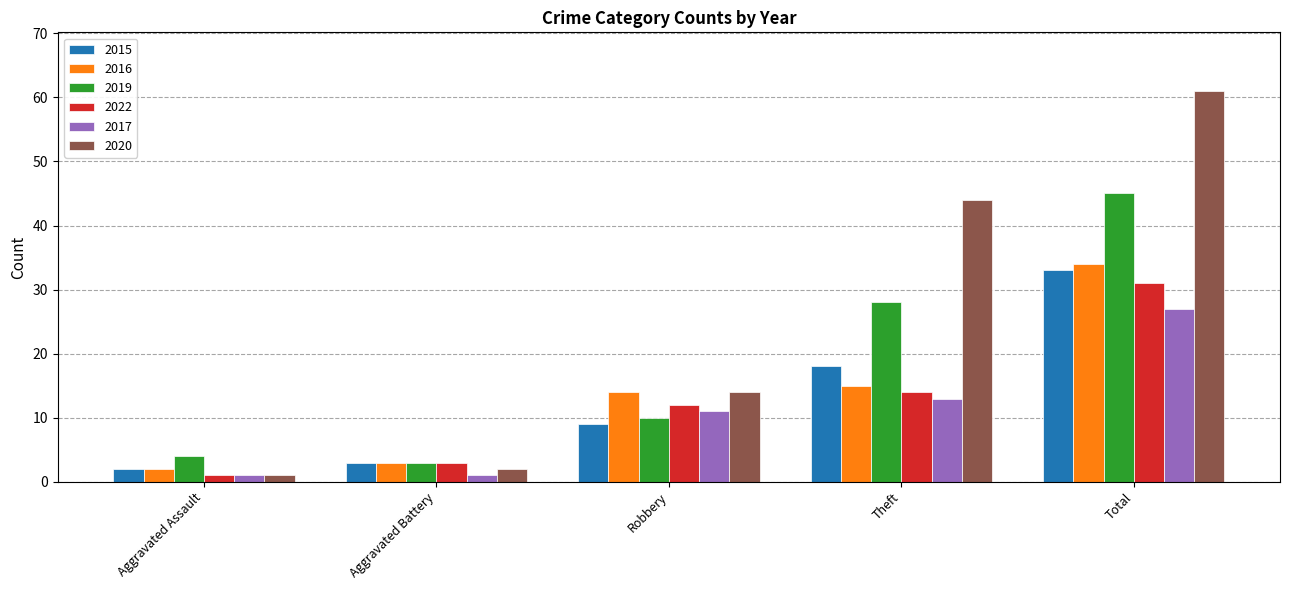

What is the difference between the second highest and second lowest values in the 2020 series?

42